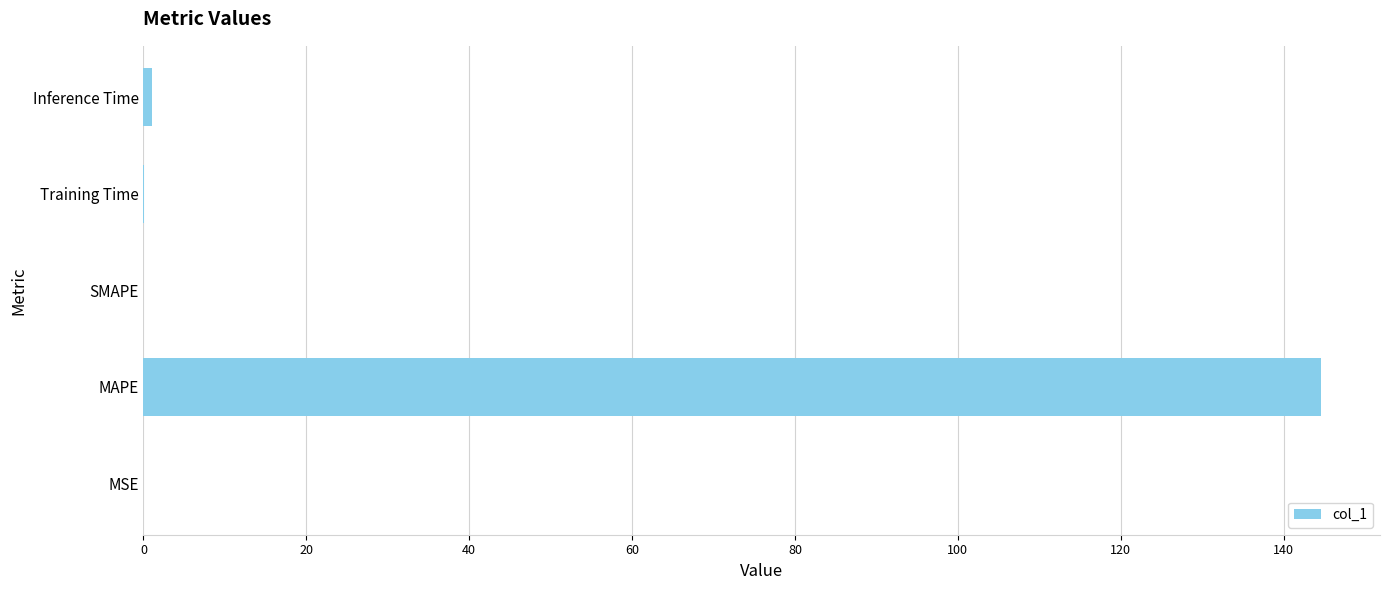

Which category has the highest value across all series?

MAPE